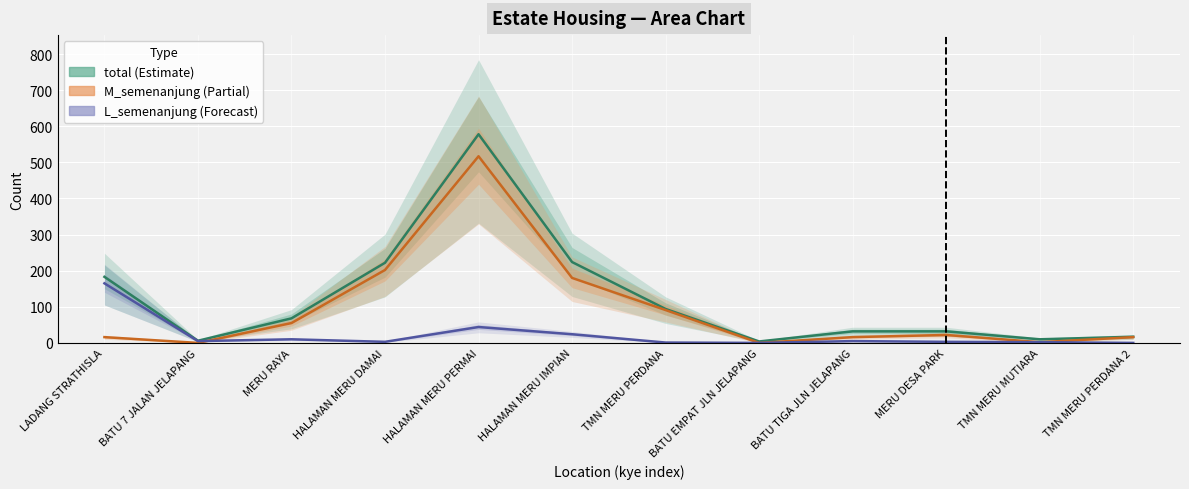

Which category has the lowest value in the total series?

BATU EMPAT JLN JELAPANG